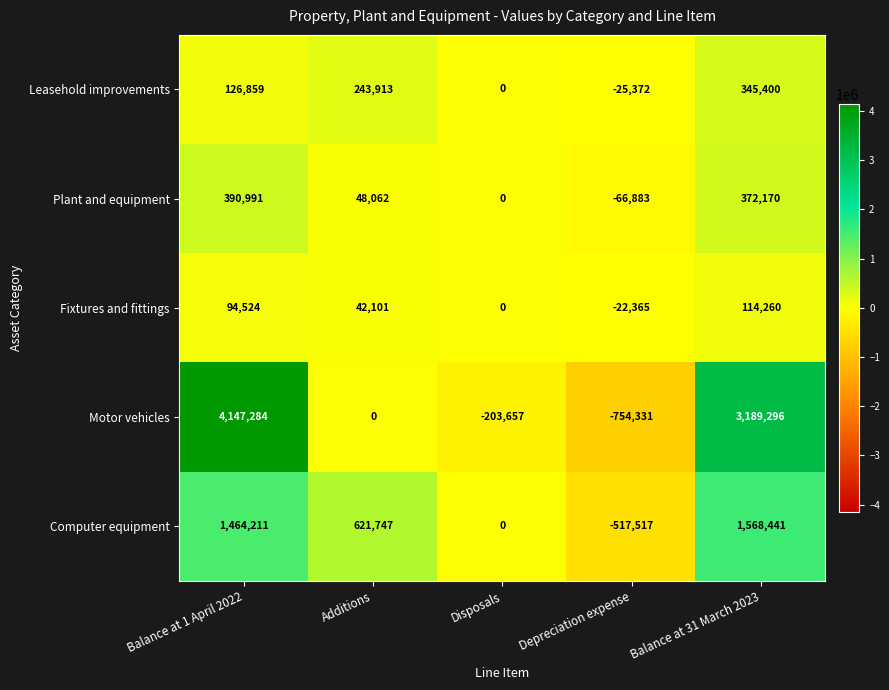

Where is Plant and equipment nearest to the value 162054?

Additions